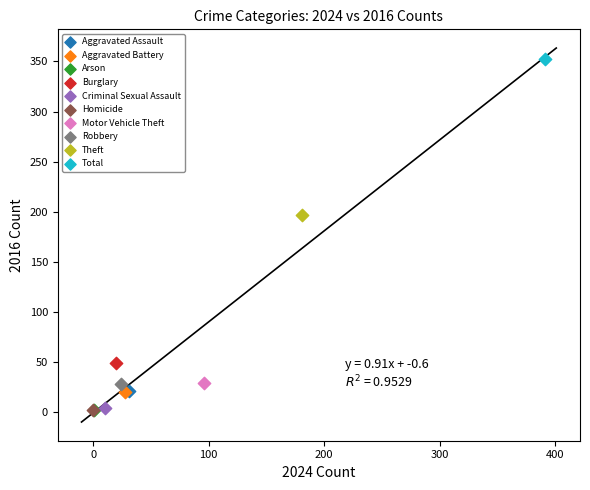

Which series contains the highest Y value?

Total